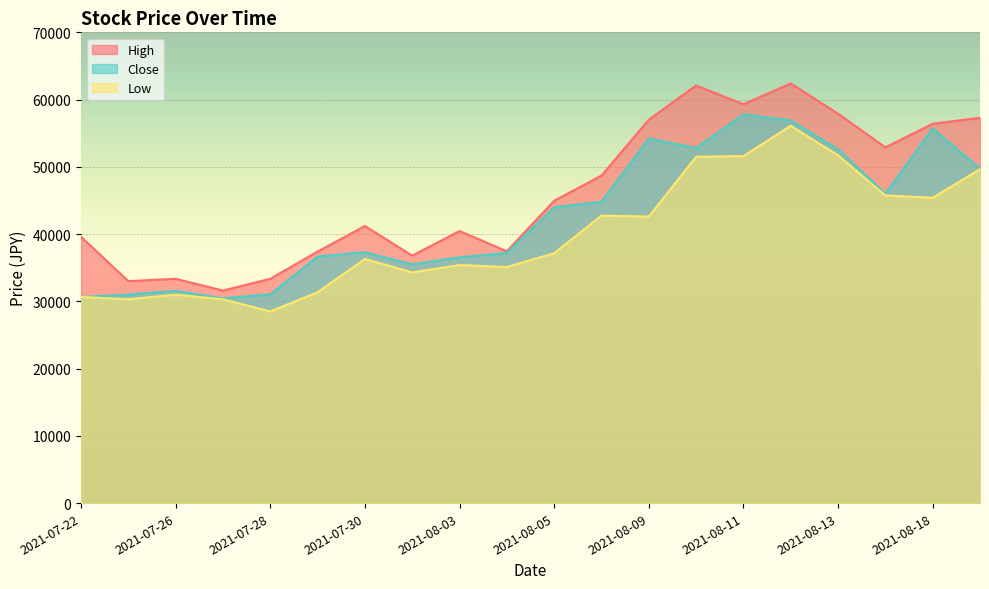

Is it true that High equals 89176 at 2021-08-13?

False